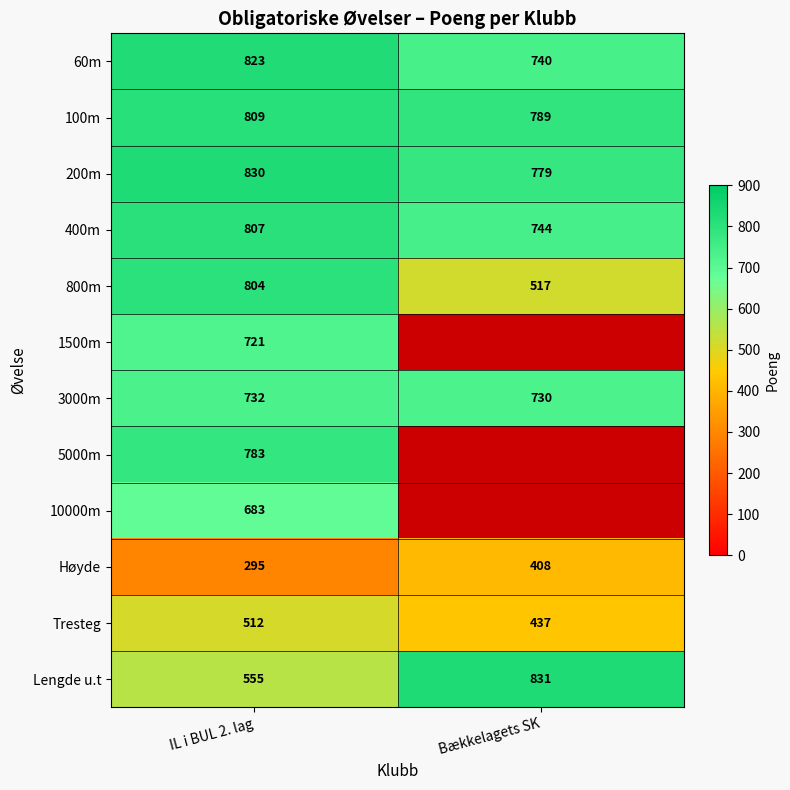

What is the difference between the 800m values at Bækkelagets SK and IL i BUL 2. lag?

287